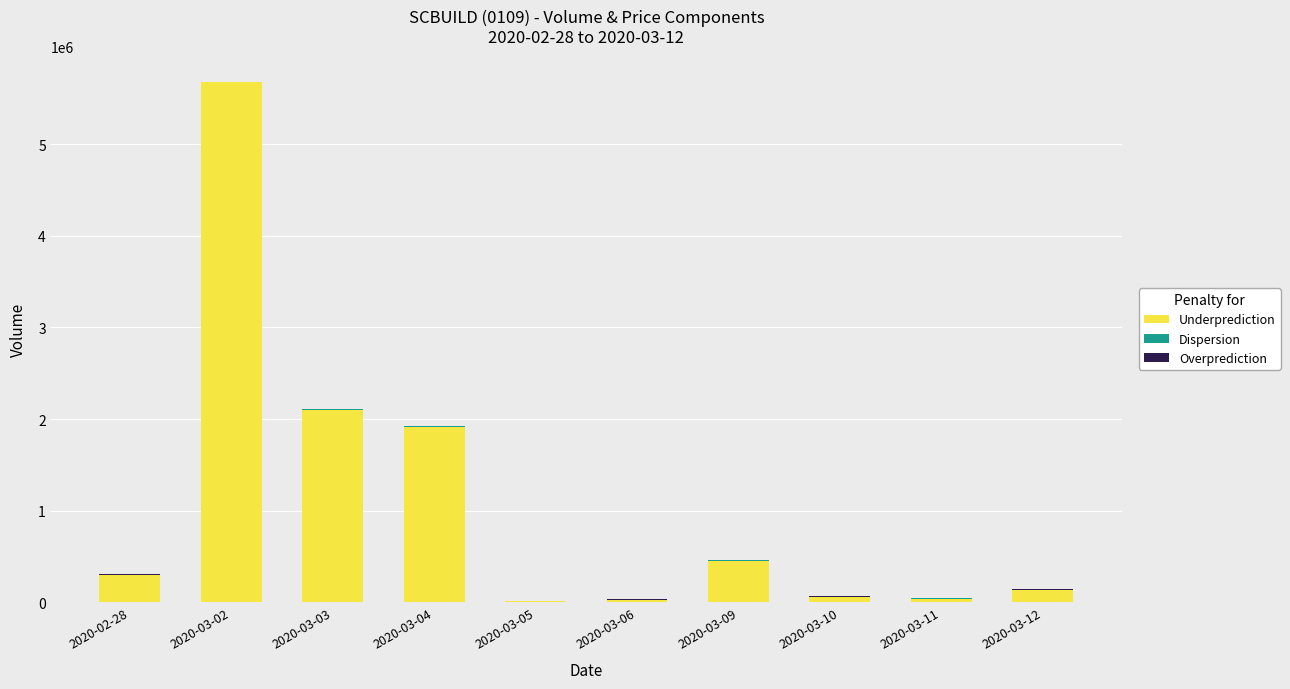

At which category is the sum across all series the highest?

2020-03-02